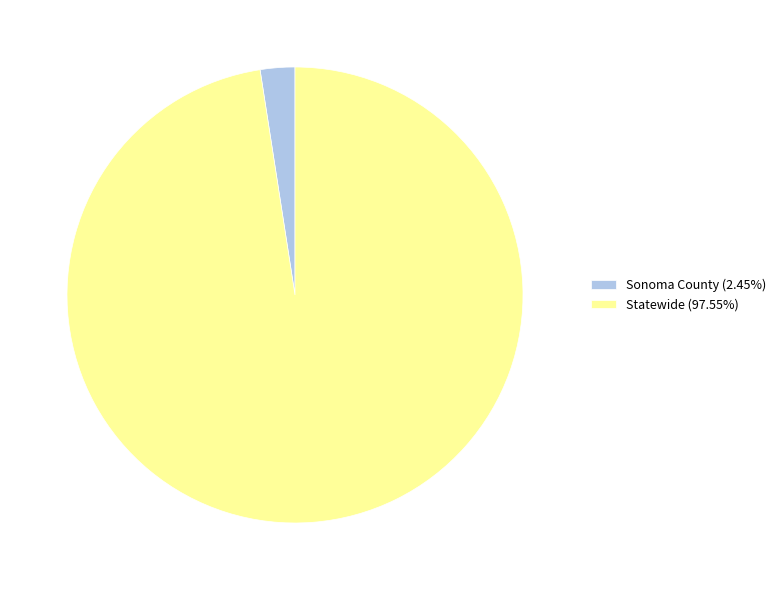

Is there a majority slice in this chart?

Yes